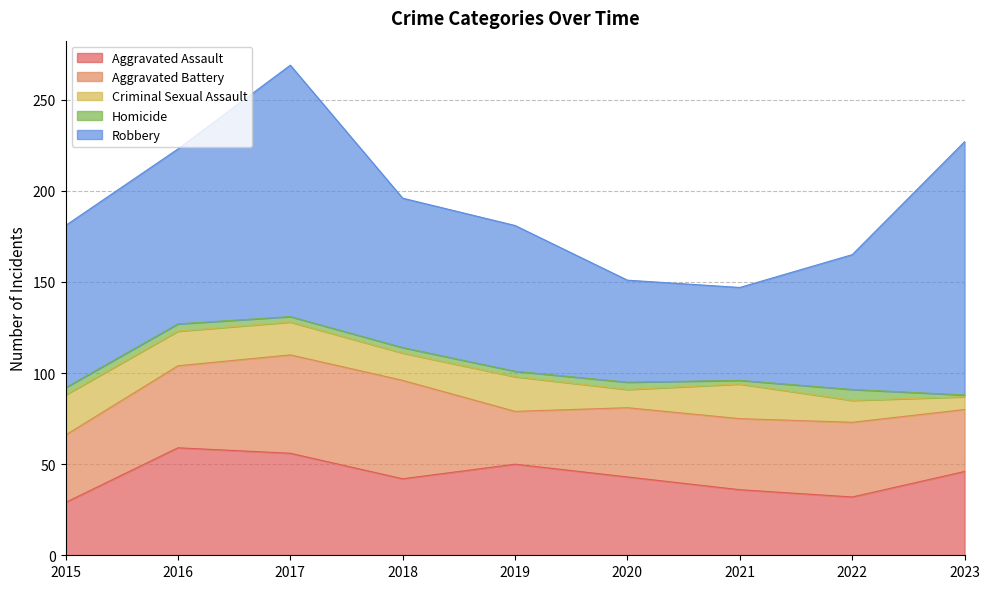

Reading left to right, what are all the values shown in this chart?

Aggravated Assault: 29	59	56	42	50	43	36	32	46
Aggravated Battery: 37	45	54	54	29	38	39	41	34
Criminal Sexual Assault: 22	19	18	15	19	10	19	12	7
Homicide: 4	4	3	3	3	4	2	6	1
Robbery: 89	96	138	82	80	56	51	74	139